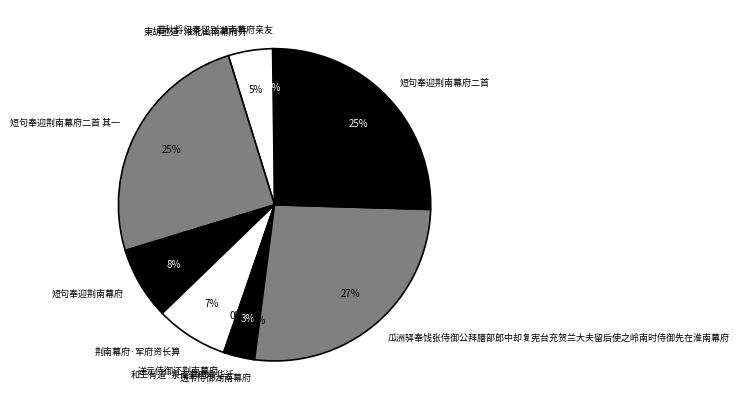

Which has a higher value, 和王有道·泉南幕府峻华迁 or 荆南幕府·军府资长算?

荆南幕府·军府资长算